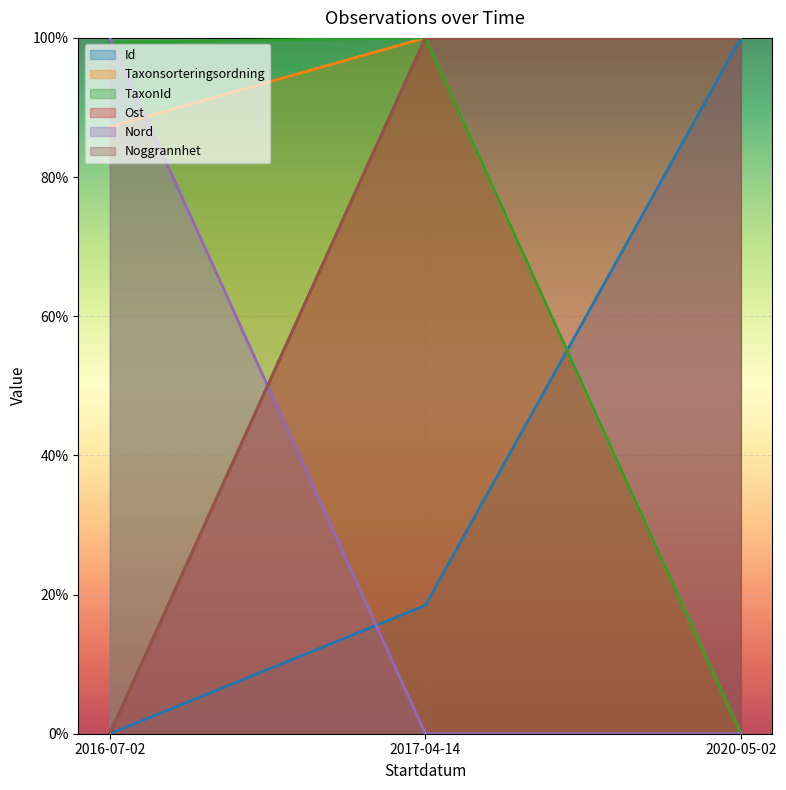

Does the chart display data point markers on the line(s)?

No